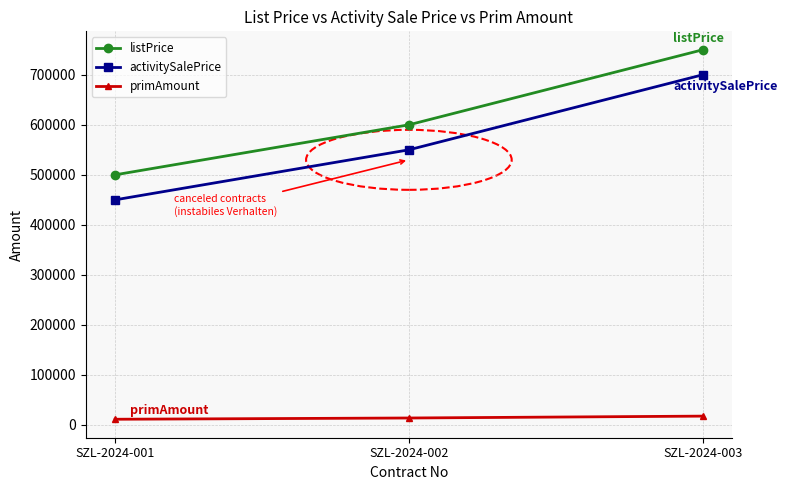

What are all the series names shown in the legend?

listPrice, activitySalePrice, primAmount